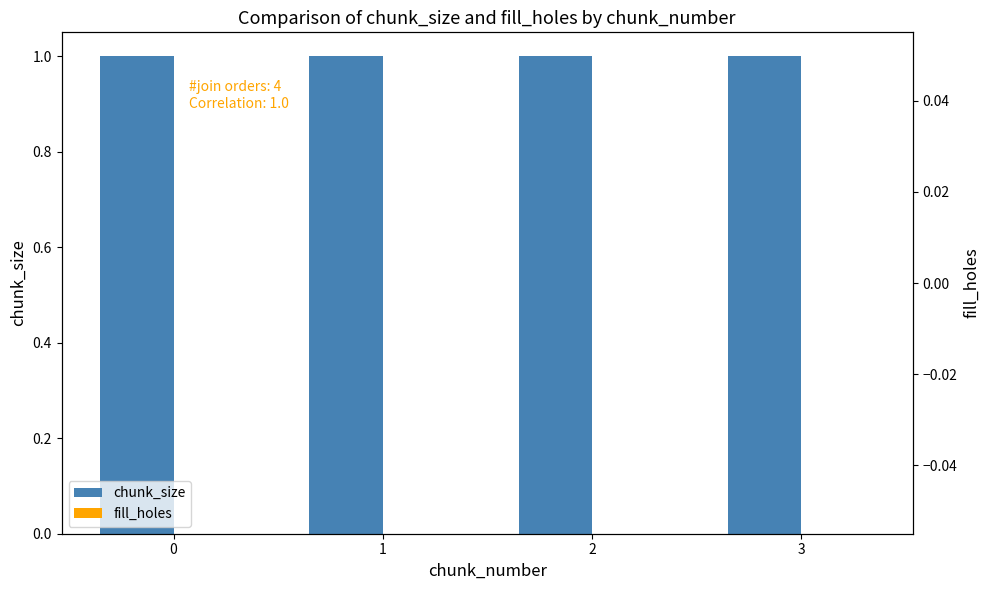

Reading left to right, list all the values displayed in this chart.

chunk_size: 1	1	1	1
fill_holes: 0	0	0	0